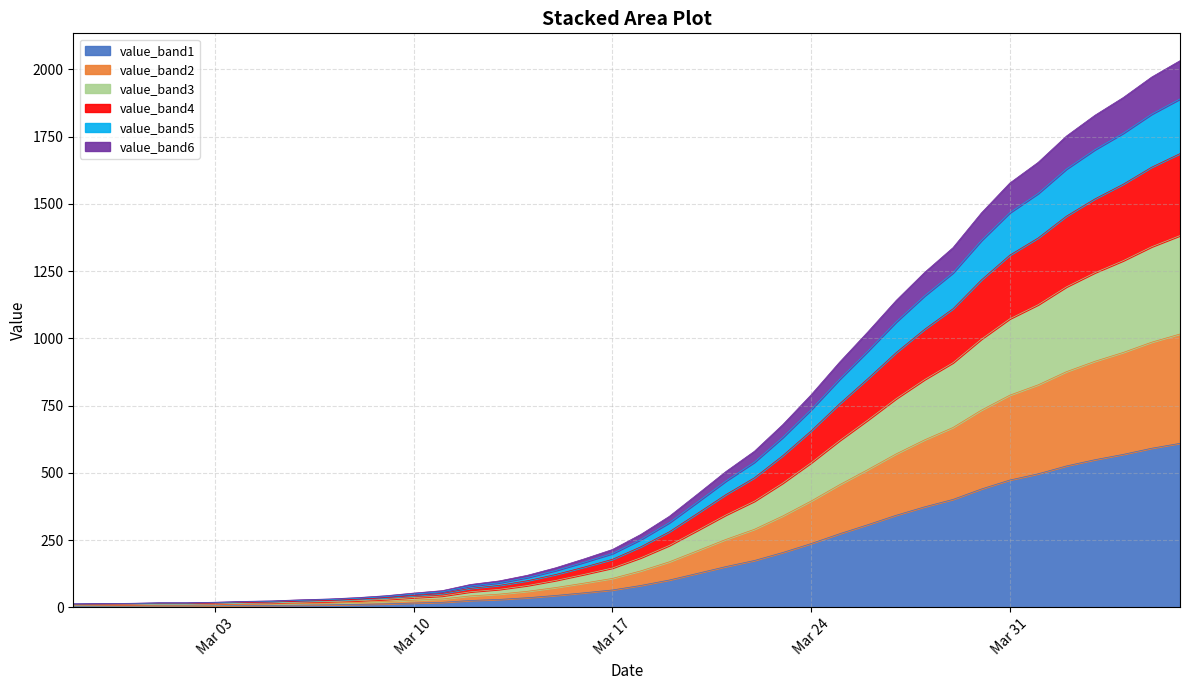

Does the chart display data point markers on the line(s)?

No